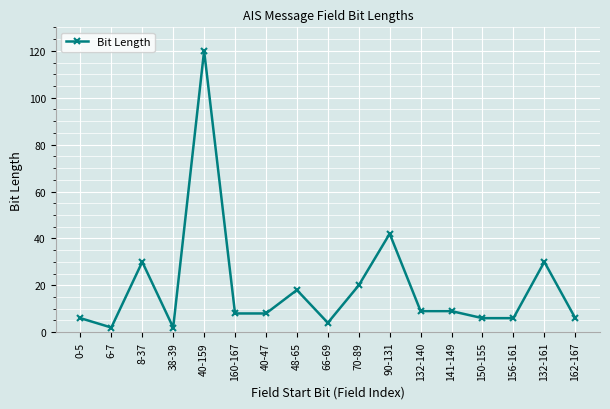

The chart shows a value of 20 at 70-89. True or false?

True